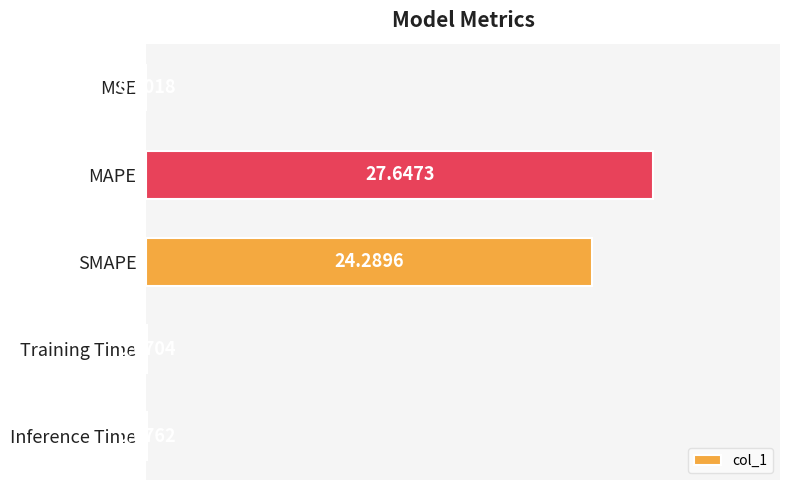

Are the bars grouped side by side (vs. stacked)?

No